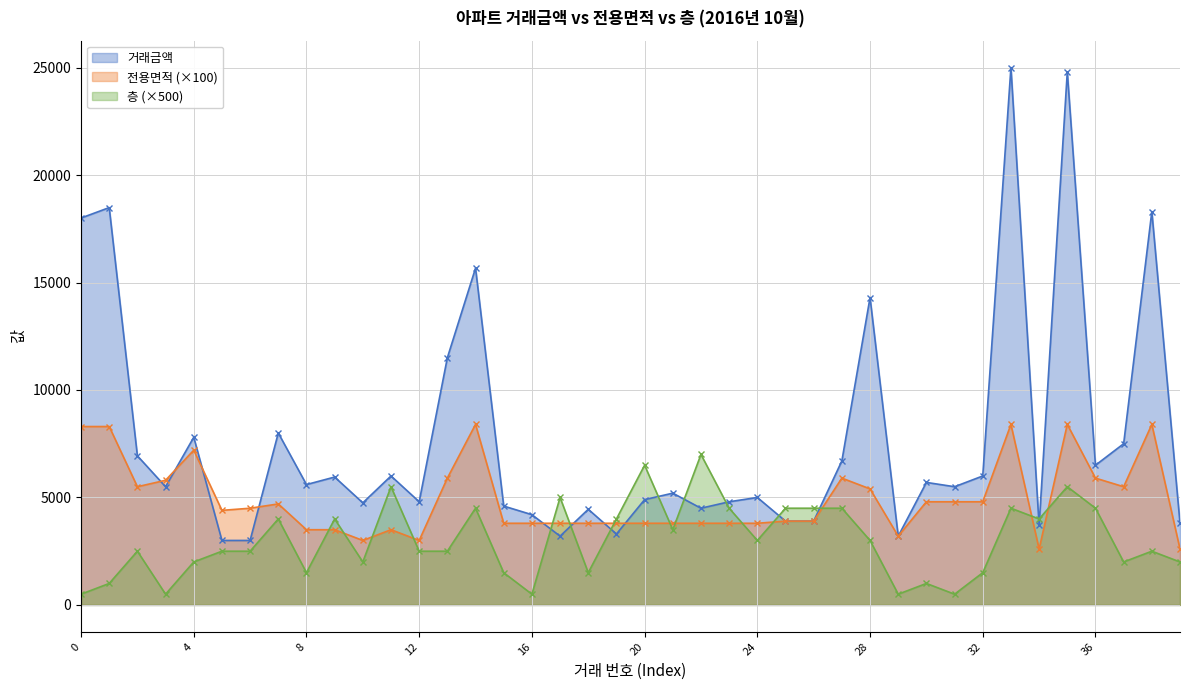

True or false: 층 has a value of 1000 at 1.

True